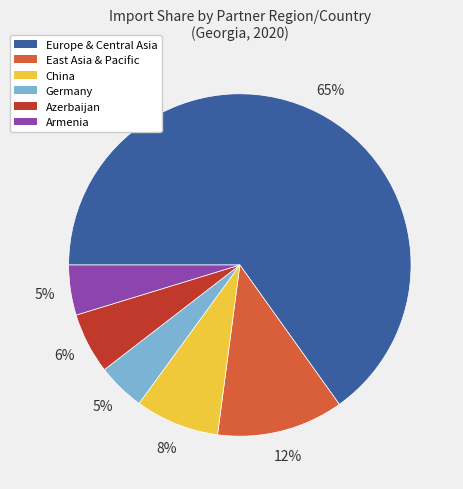

True or false: Germany accounts for 17% of the total.

False